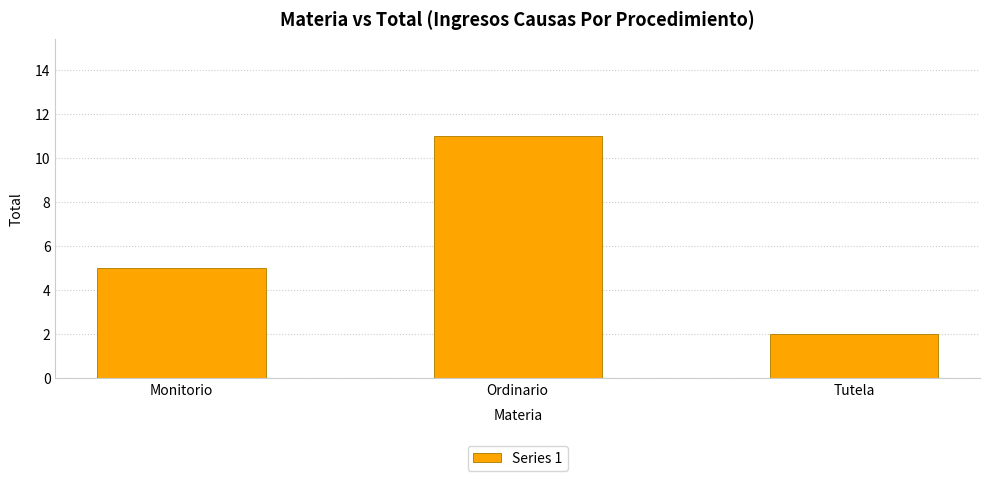

What is the average value?

6